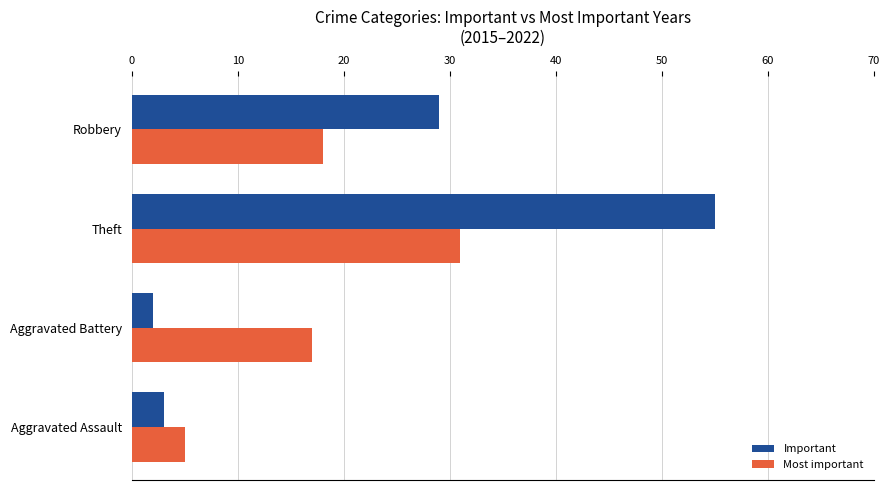

Which series has the largest total across all categories?

Important